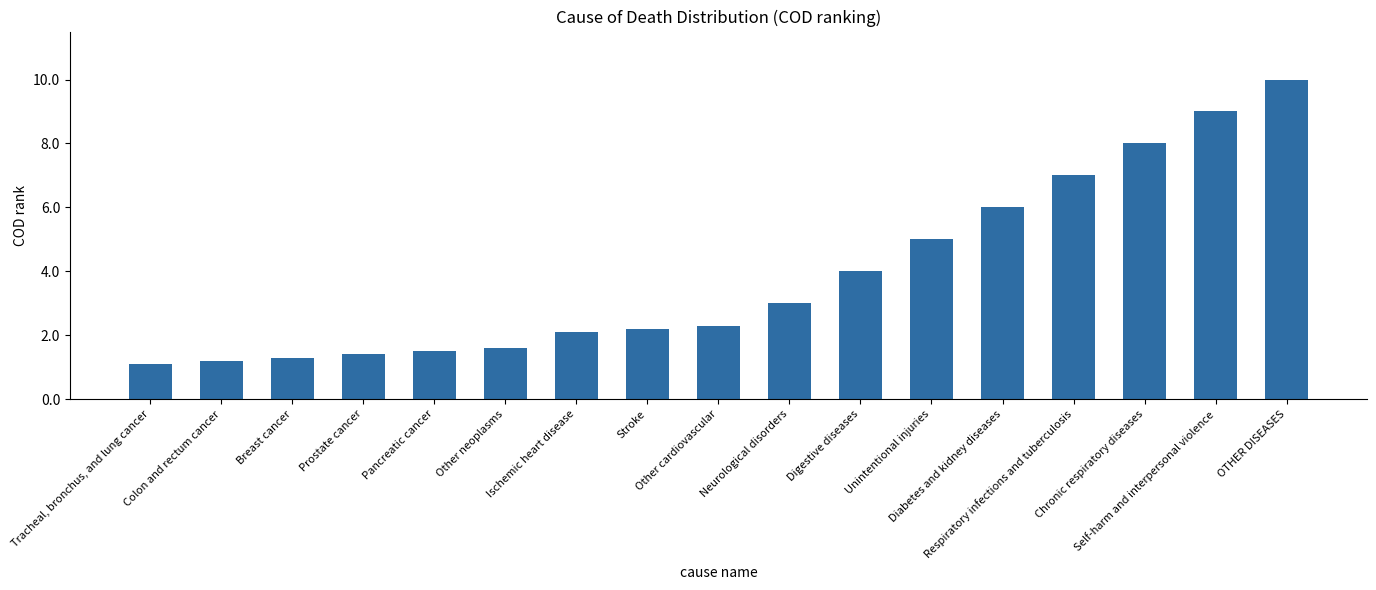

Rank the categories by value from highest to lowest.

OTHER DISEASES, Self-harm and interpersonal violence, Chronic respiratory diseases, Respiratory infections and tuberculosis, Diabetes and kidney diseases, Unintentional injuries, Digestive diseases, Neurological disorders, Other cardiovascular, Stroke, Ischemic heart disease, Other neoplasms, Pancreatic cancer, Prostate cancer, Breast cancer, Colon and rectum cancer, Tracheal, bronchus, and lung cancer